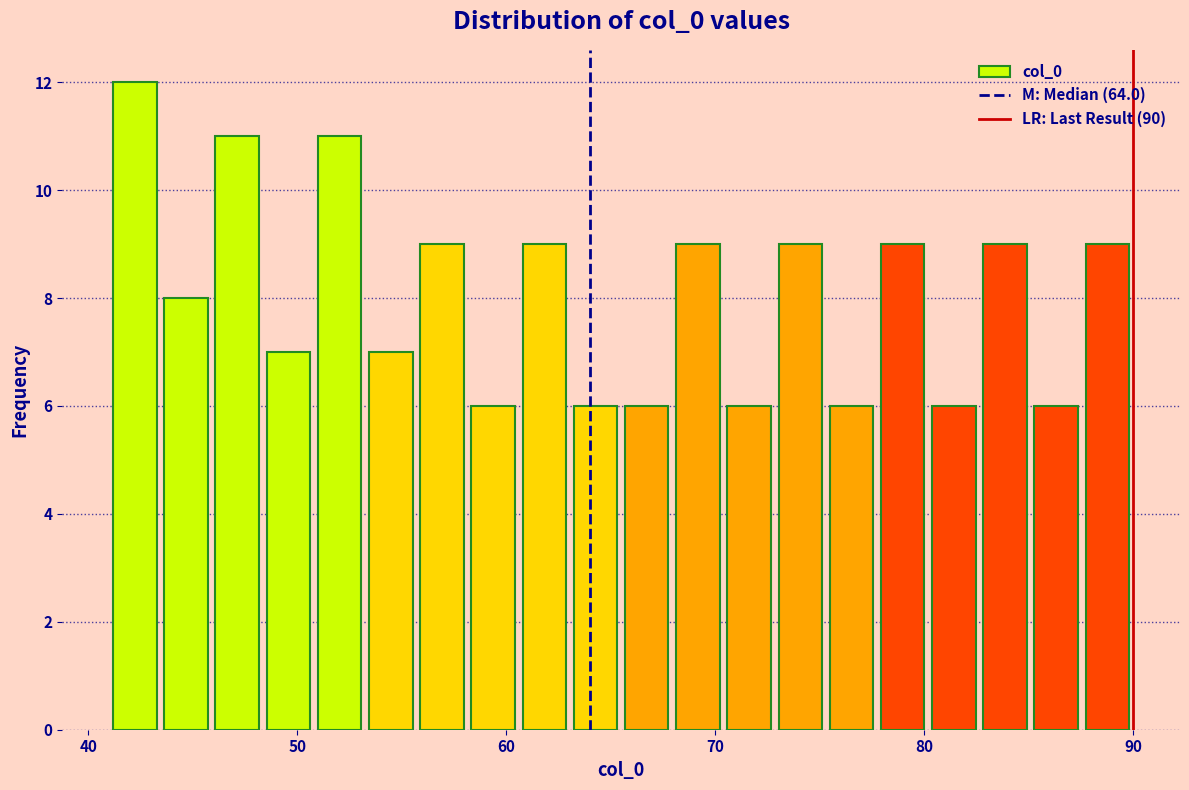

Around what value on the x-axis is the tallest bar? Give the approximate position of its centre, as read against the axis.

42